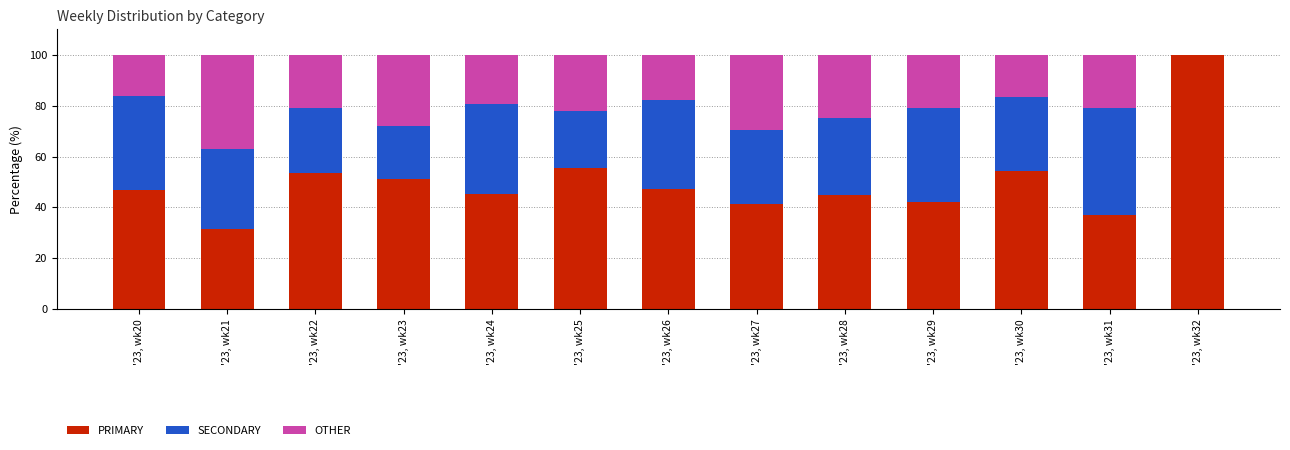

Are the bars horizontal?

No